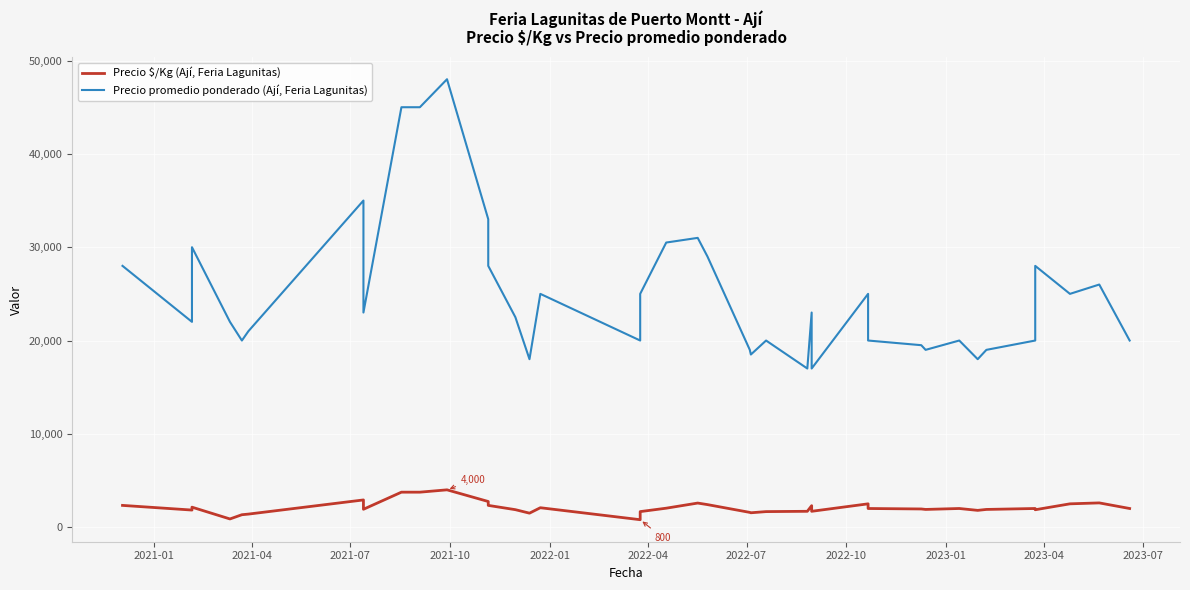

True or false: Precio promedio ponderado (Ají, Feria Lagunitas) and Precio $/Kg (Ají, Feria Lagunitas) intersect in this chart.

False